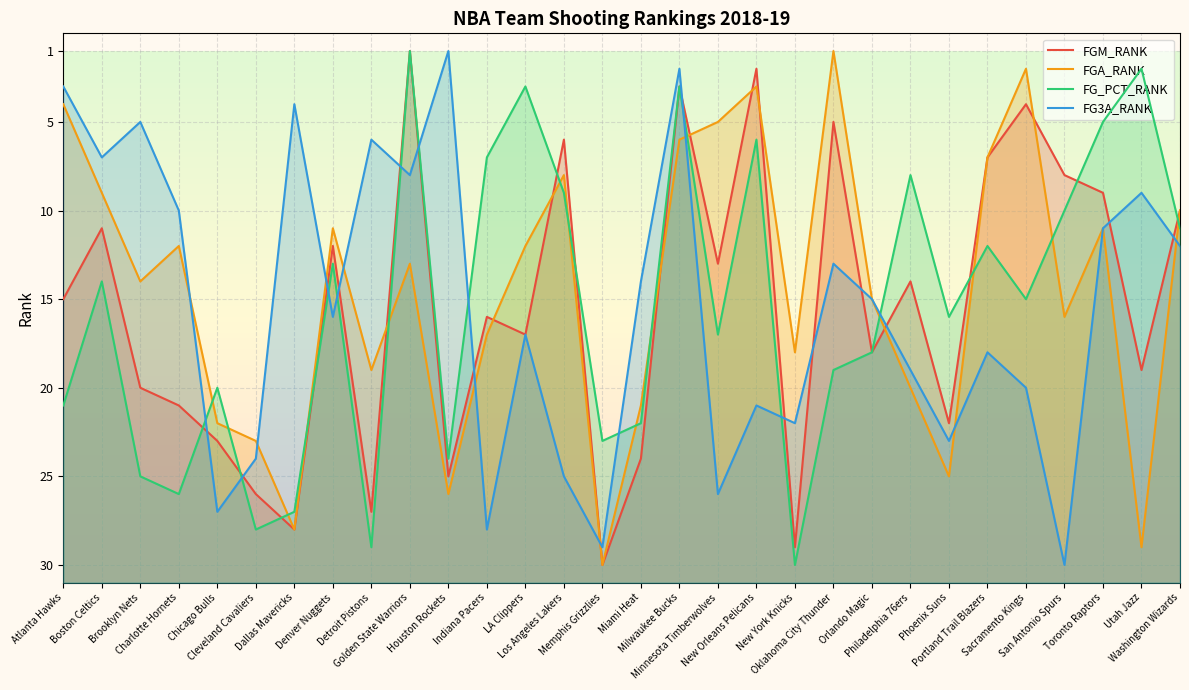

The value of FG3A_RANK at Miami Heat is 29. True or false?

False